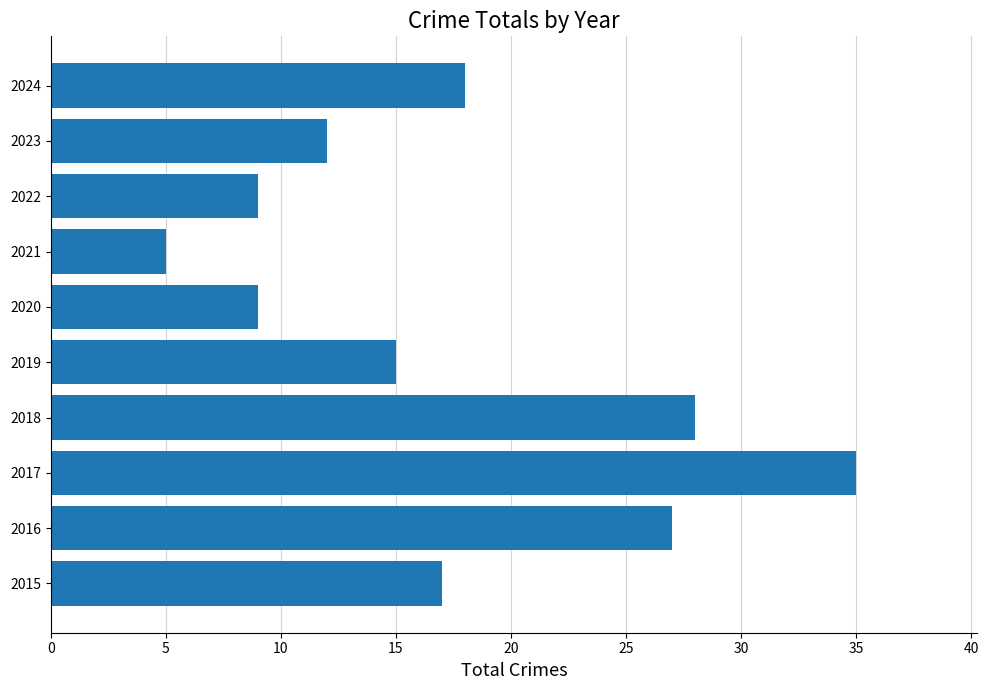

What is the change in value from 2015 to 2022?

-8